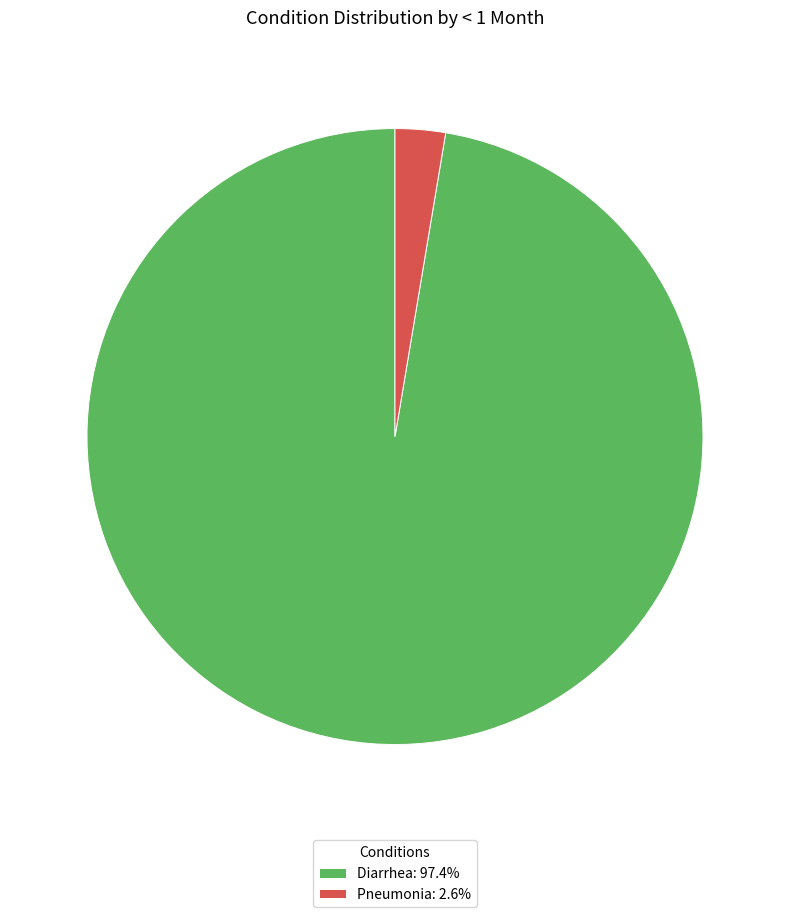

Do Diarrhea: 97.4% and Pneumonia: 2.6% together represent more than half of the pie?

Yes